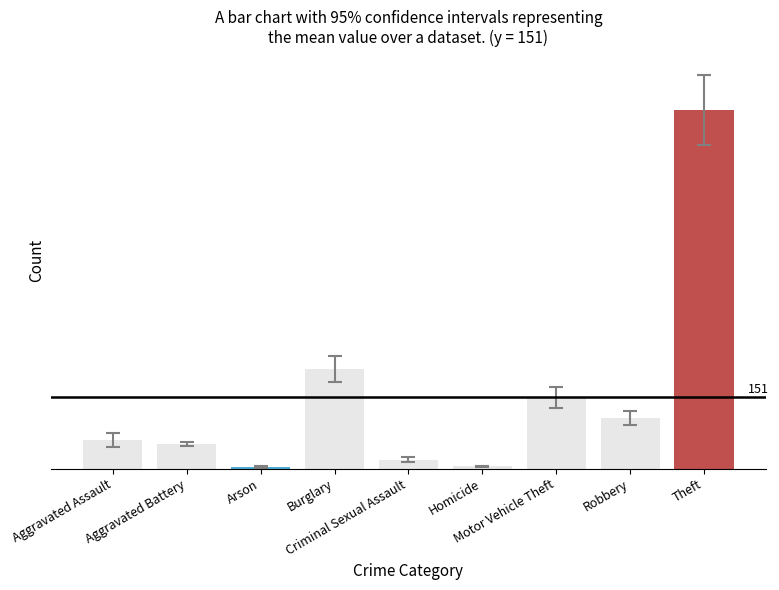

Does the chart contain any negative values?

No